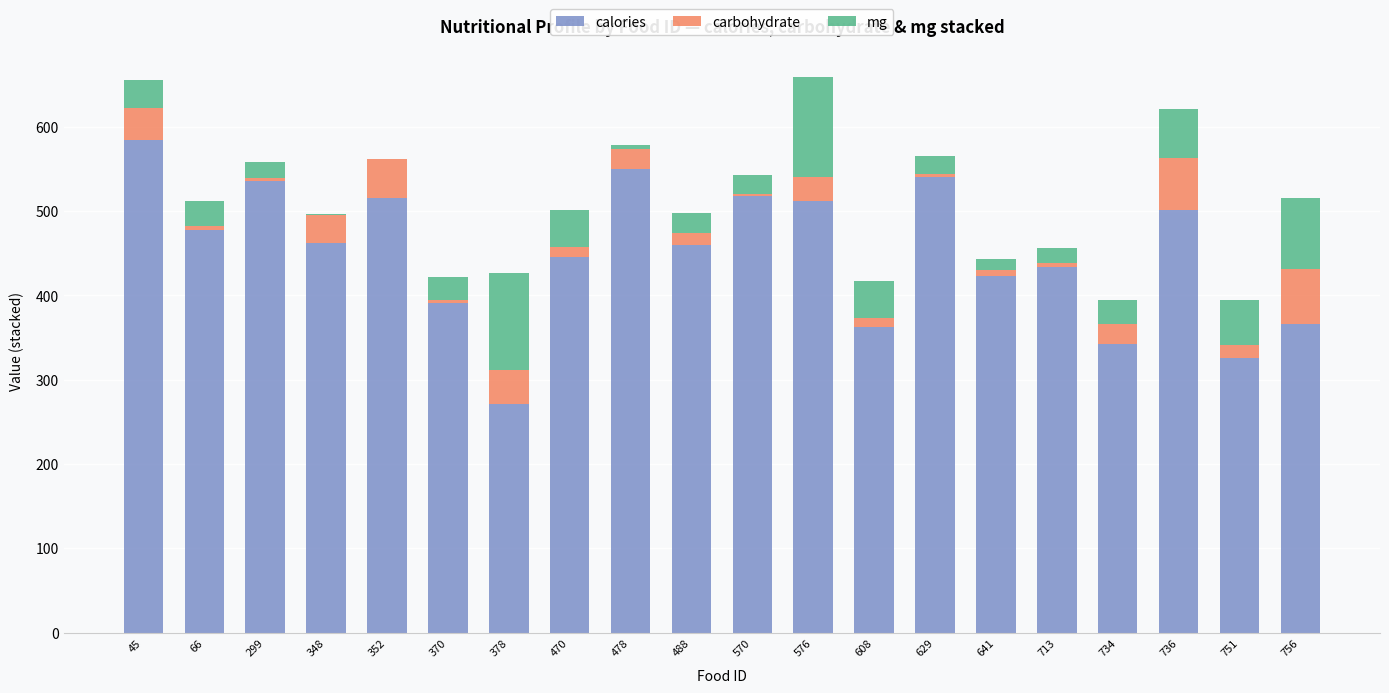

How many categories are shown in the chart?

20